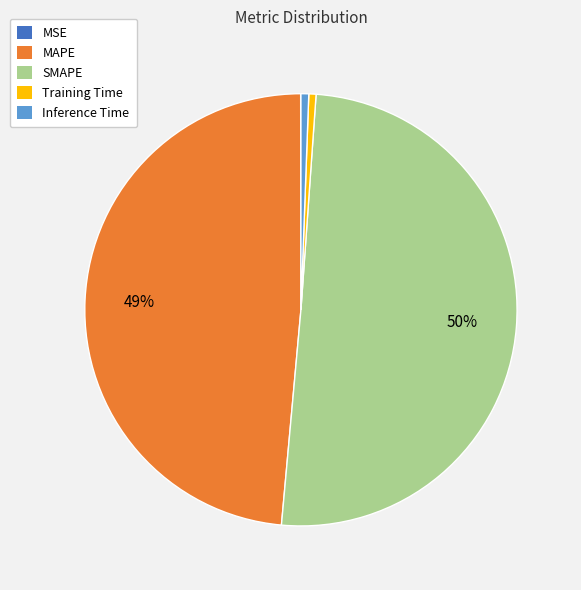

The Inference Time slice represents 14% of the pie. True or false?

False